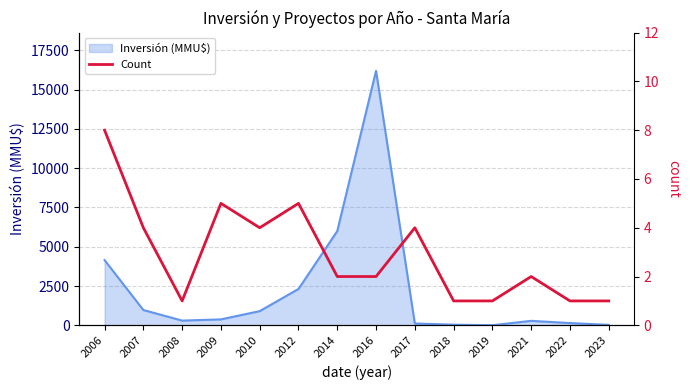

What is the value of the 7th point from the left?

2